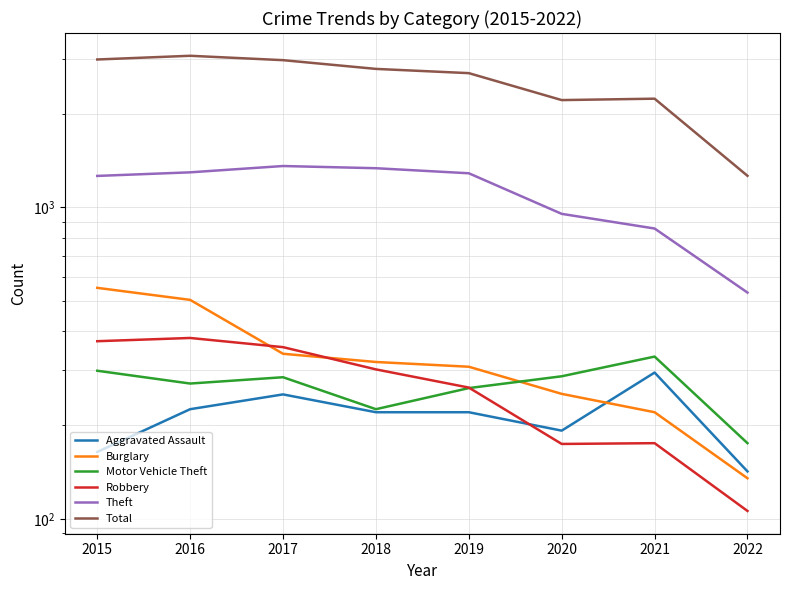

What is the difference between the maximum and minimum values in the Robbery series?

275